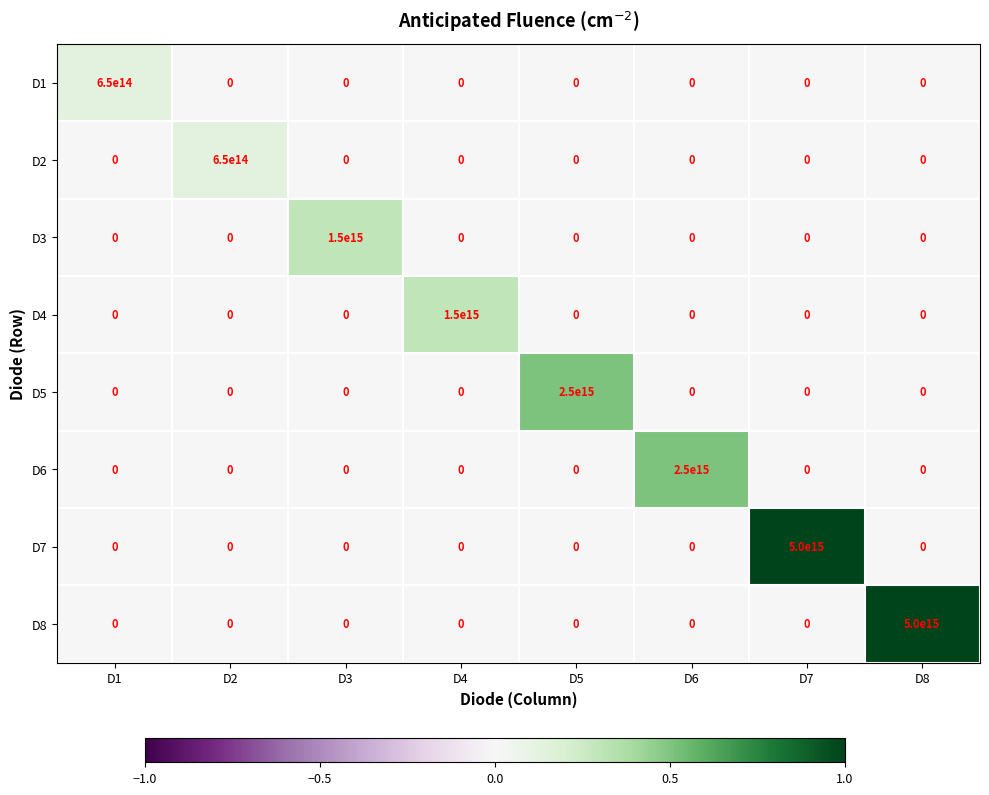

Where is D2 nearest to the value 325000000000000?

D1